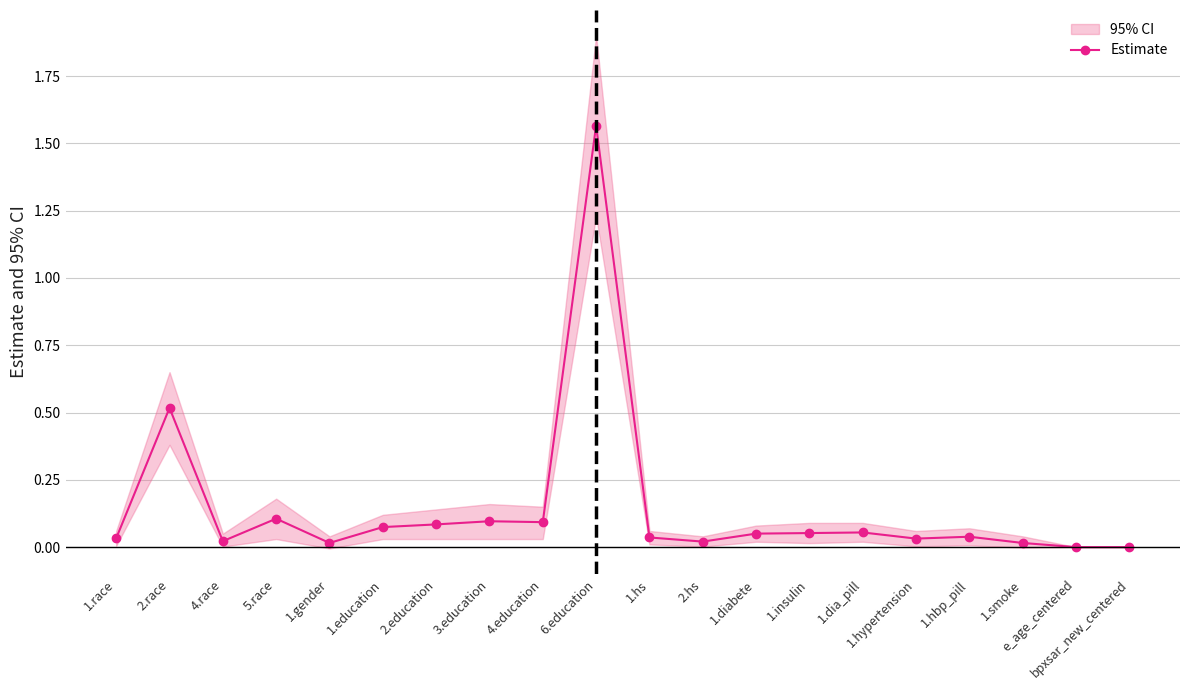

At which label is the value closest to 0?

bpxsar_new_centered